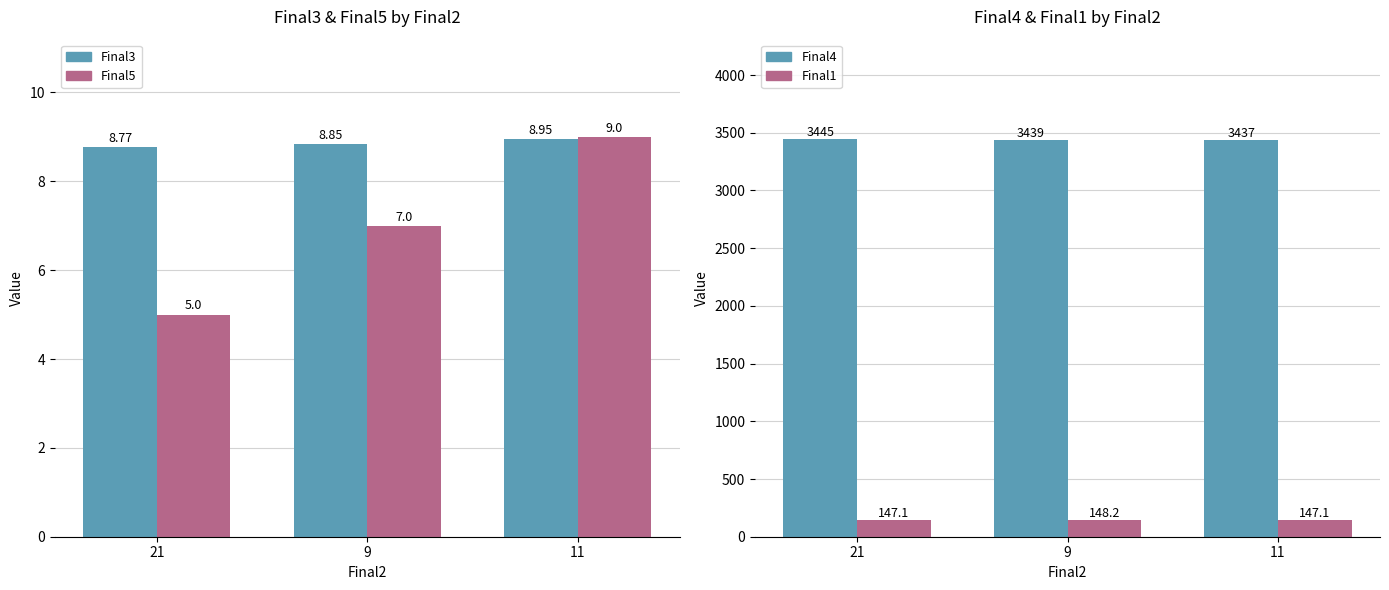

Reading left to right, transcribe all the data shown in this chart.

Final3: 8.8	8.8	9.0
Final5: 5.0	7.0	9.0
Final4: 3445.0	3439.0	3437.0
Final1: 147.1	148.2	147.1